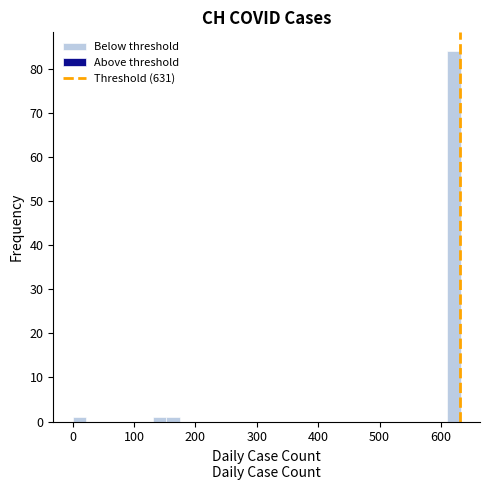

Read against the x-axis, roughly where is the centre of the tallest bar?

620